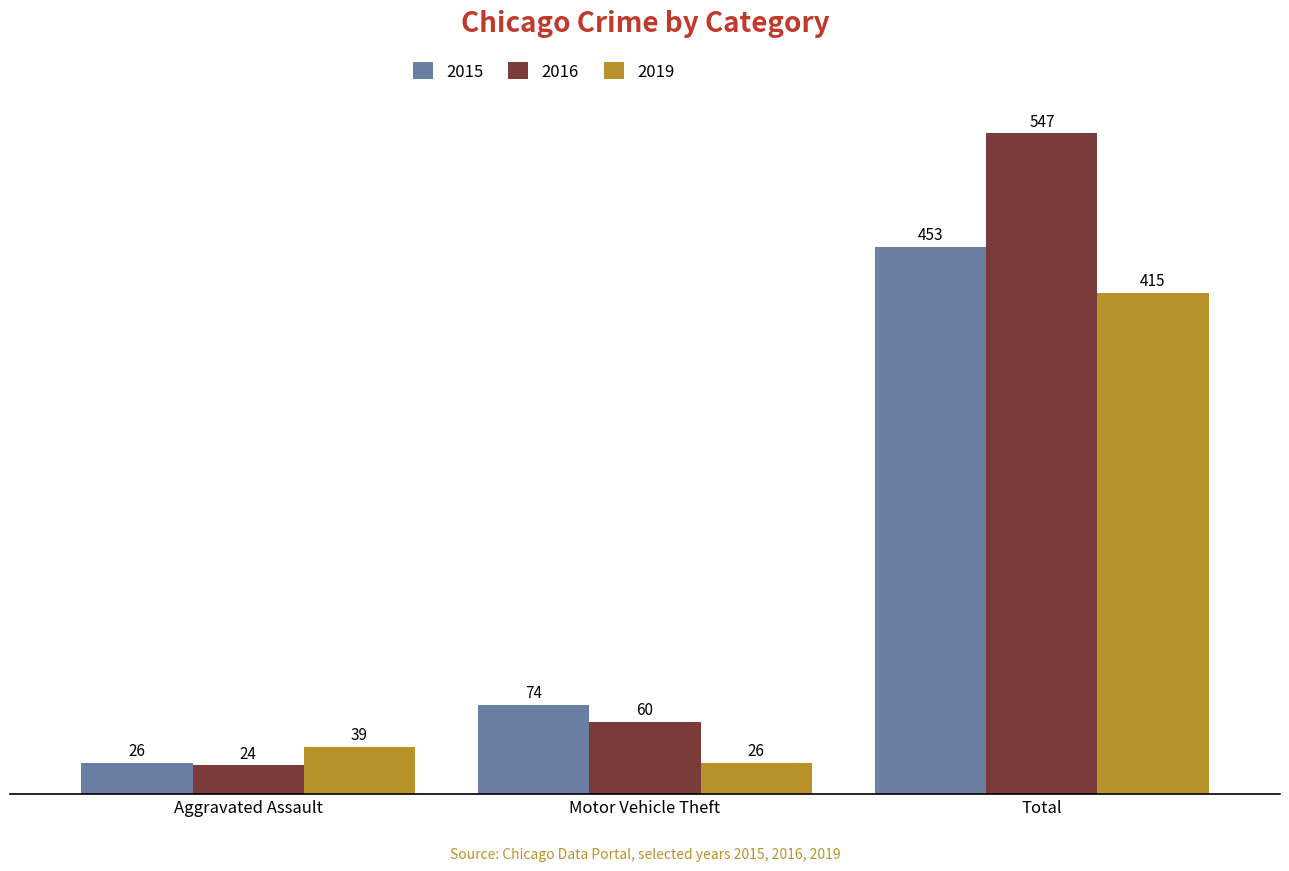

How many categories are shown in the chart?

3